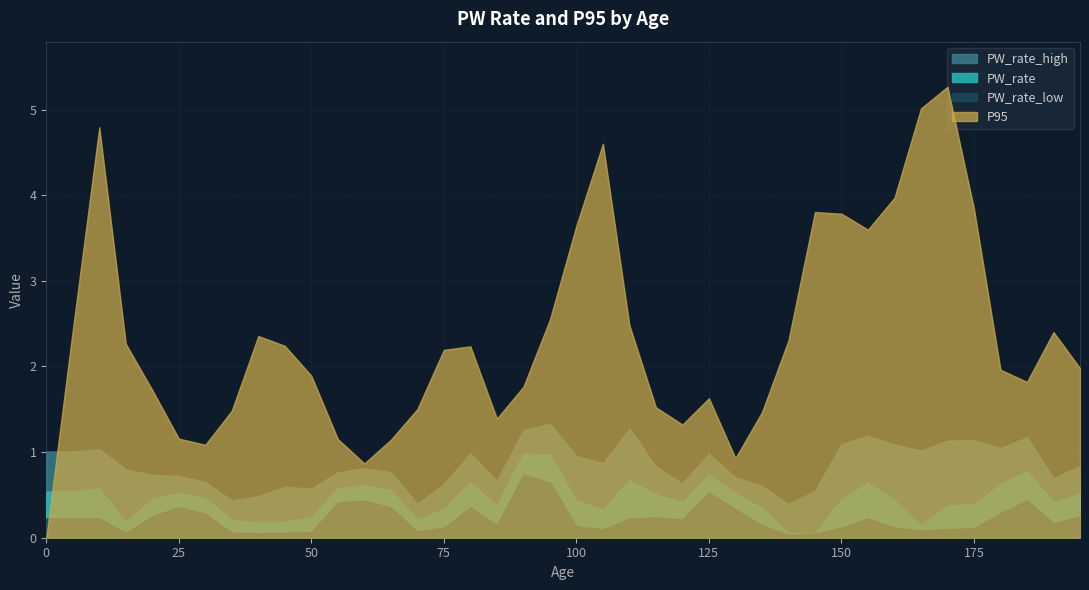

How many interior local valleys does the PW_rate_high series have?

10